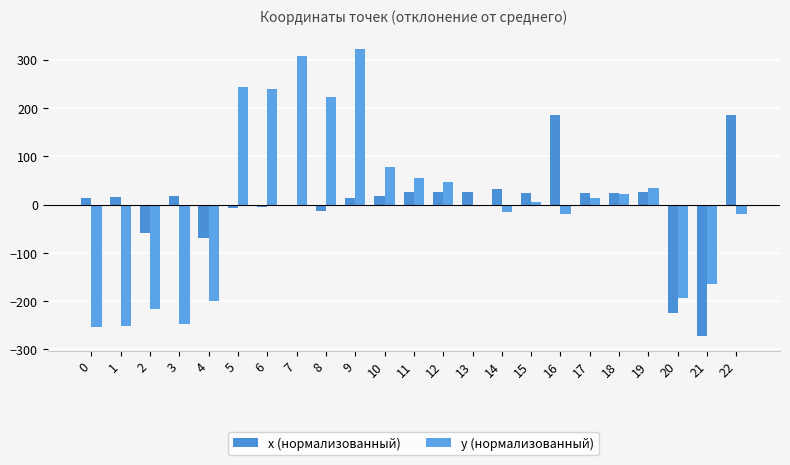

What is the value of the y (нормализованный) bar at the 8th from the left?

306.8